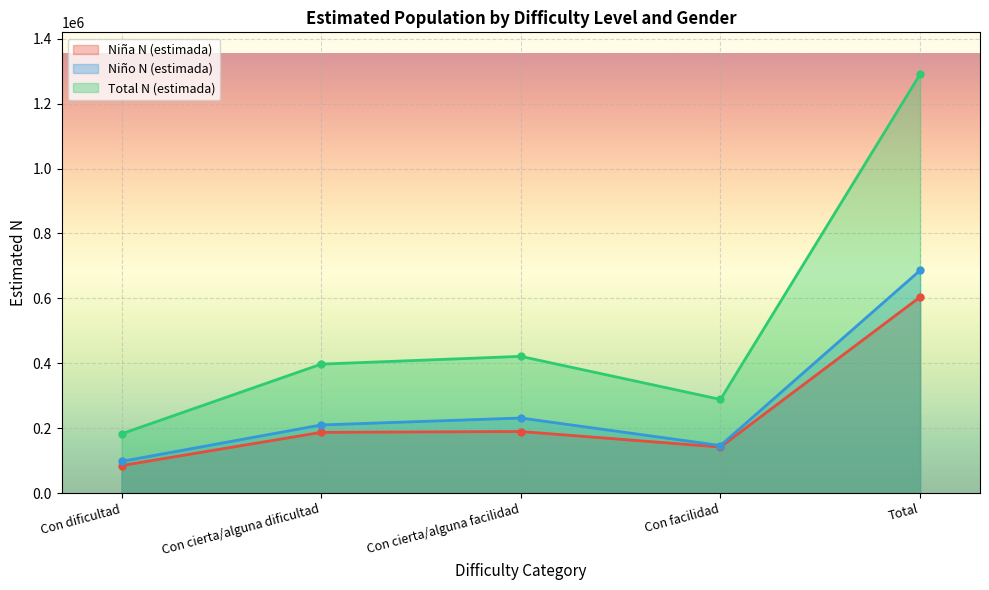

List the series in order of their peak value, highest first.

Total N (estimada), Niño N (estimada), Niña N (estimada)